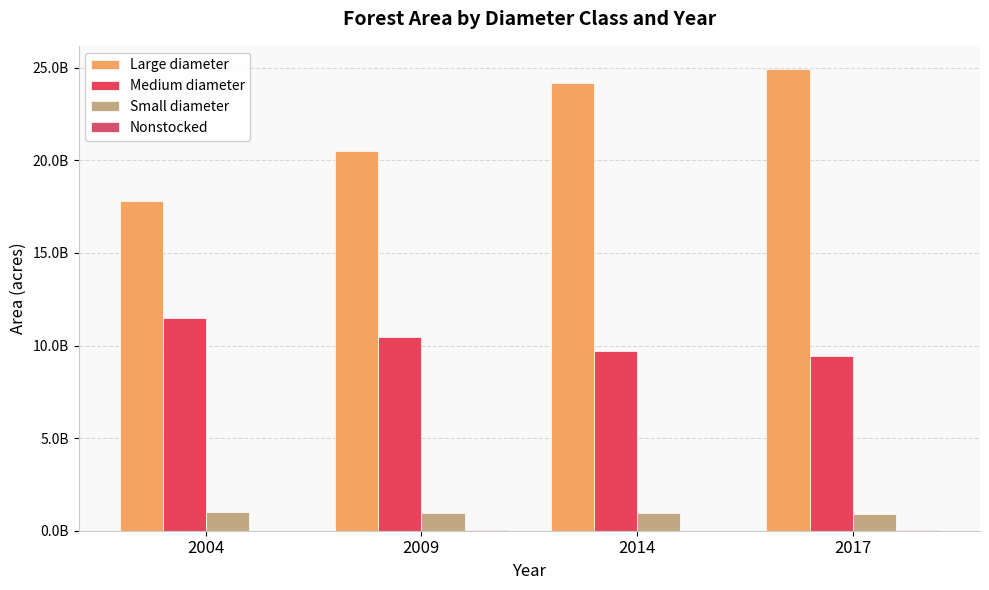

Are the bars grouped side by side (vs. stacked)?

Yes